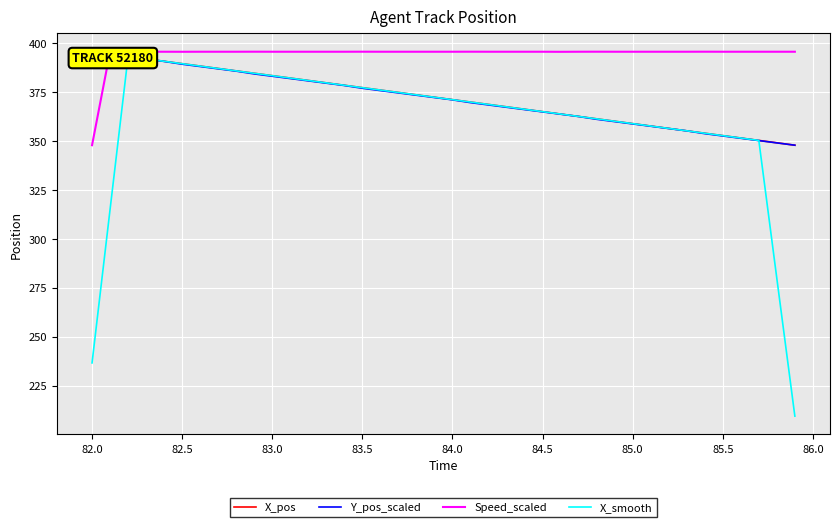

The value of Speed_scaled at 82.0 is 620.2. True or false?

False